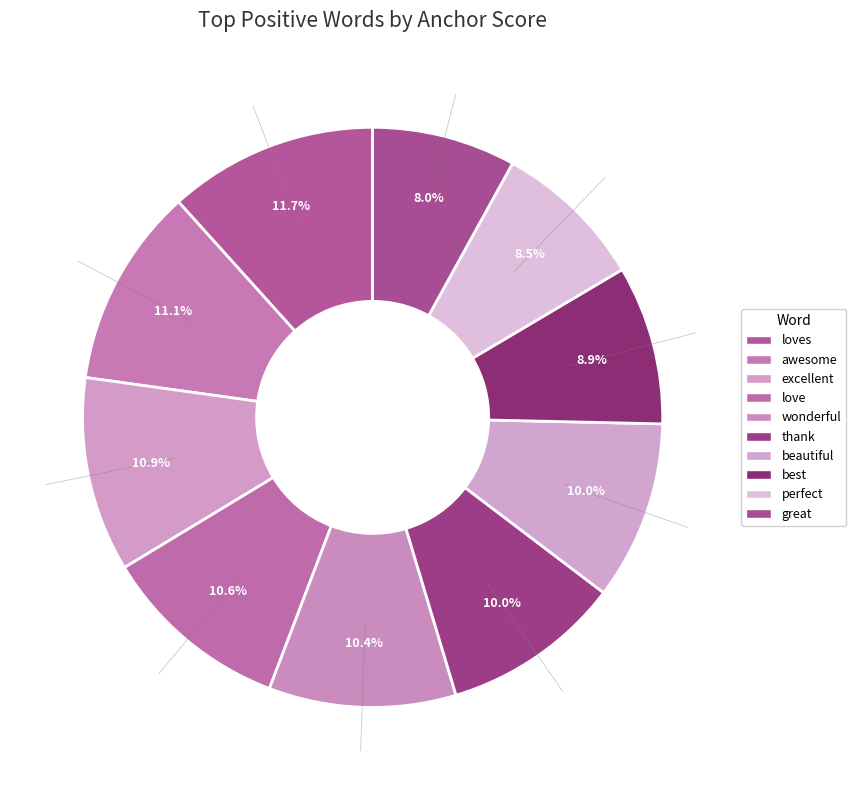

How many slices are in this pie chart?

10